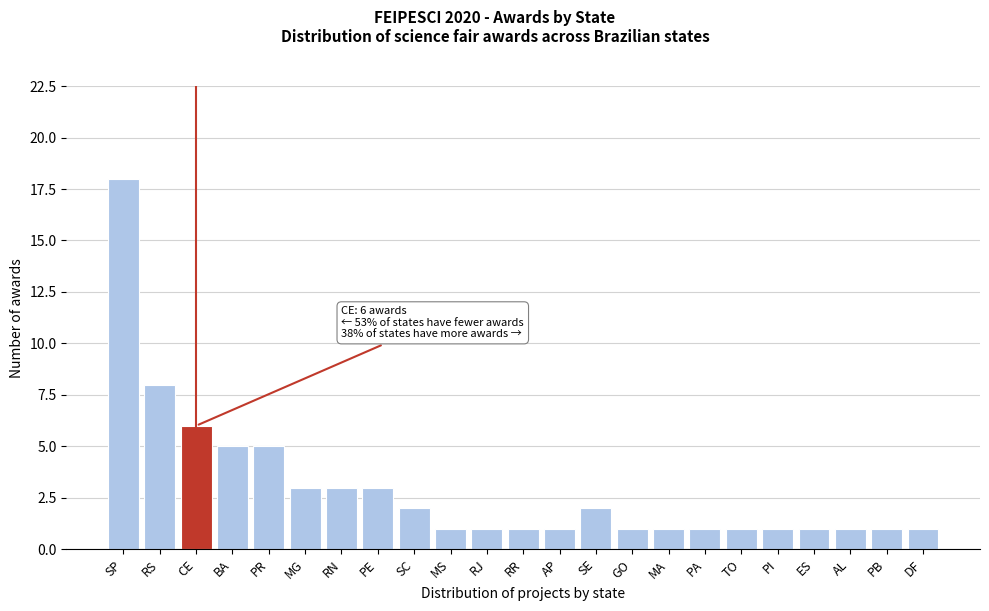

Reading right to left, transcribe all the data shown in this chart.

1	1	1	1	1	1	1	1	1	2	1	1	1	1	2	3	3	3	5	5	6	8	18